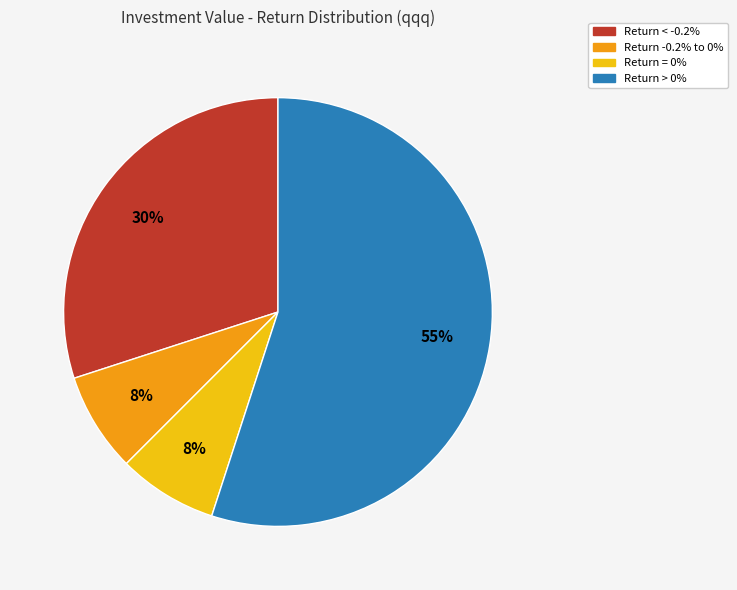

Is there a majority slice in this chart?

Yes